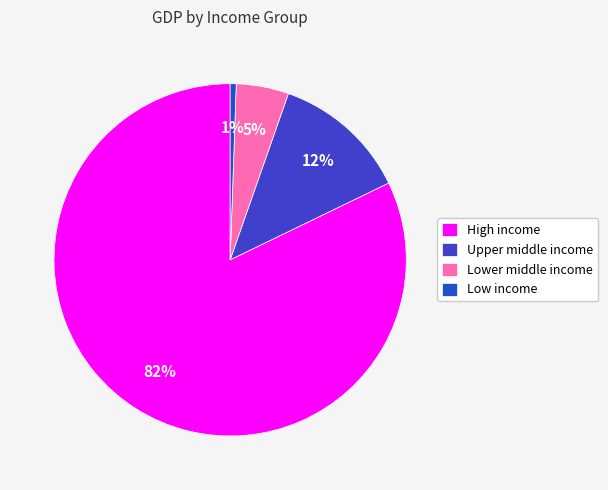

How many segments does this pie chart have?

4